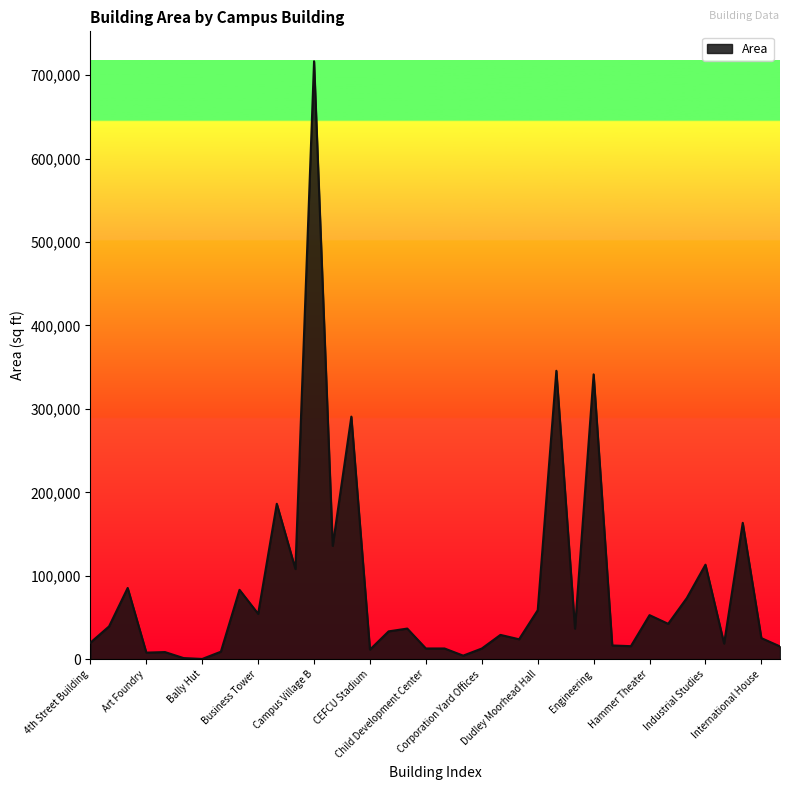

What is the maximum value shown in the chart?

716675